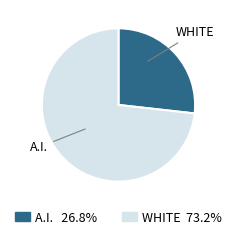

Does any single category account for the majority?

Yes